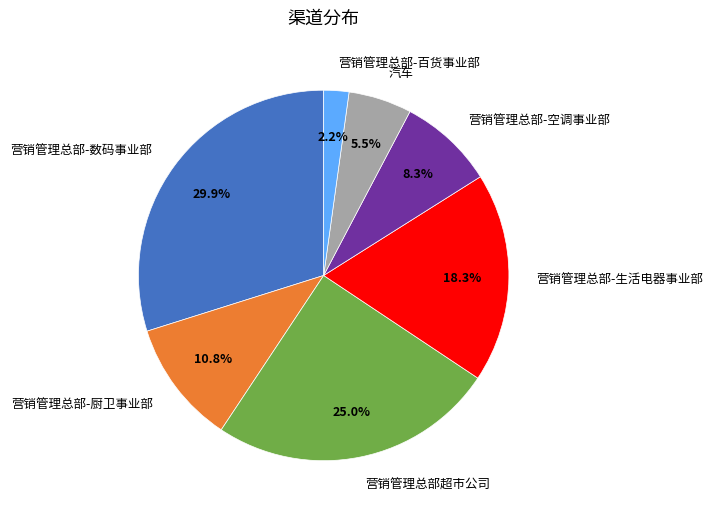

How many slices are in this pie chart?

7